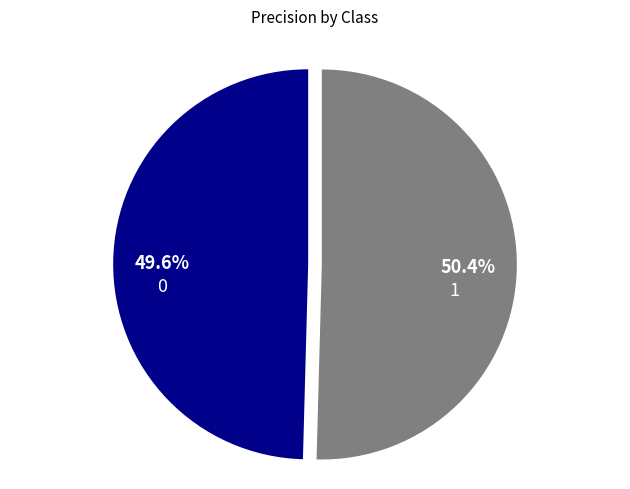

What percentage is the 0 slice, to the nearest percent?

50%